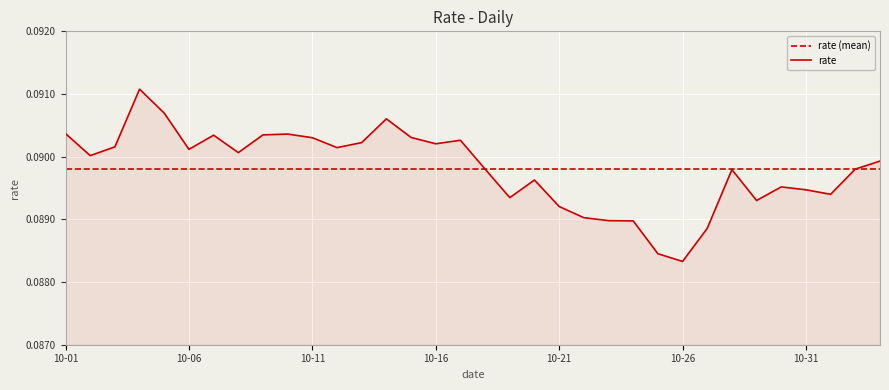

Which label corresponds to the largest value in the chart?

2021-10-04